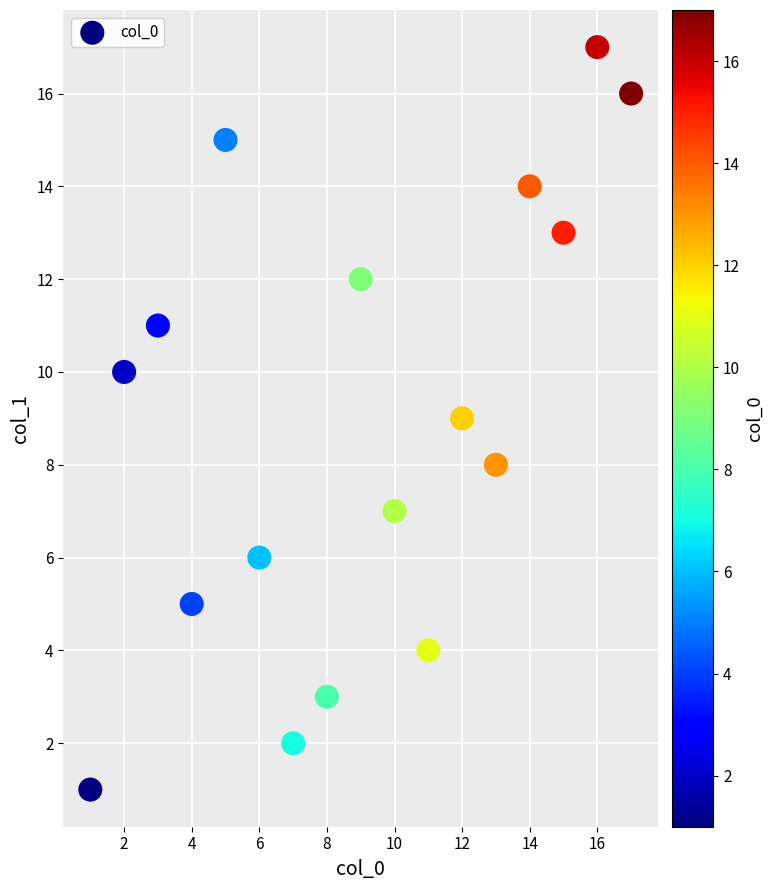

What is the range of X values (max minus min)?

16